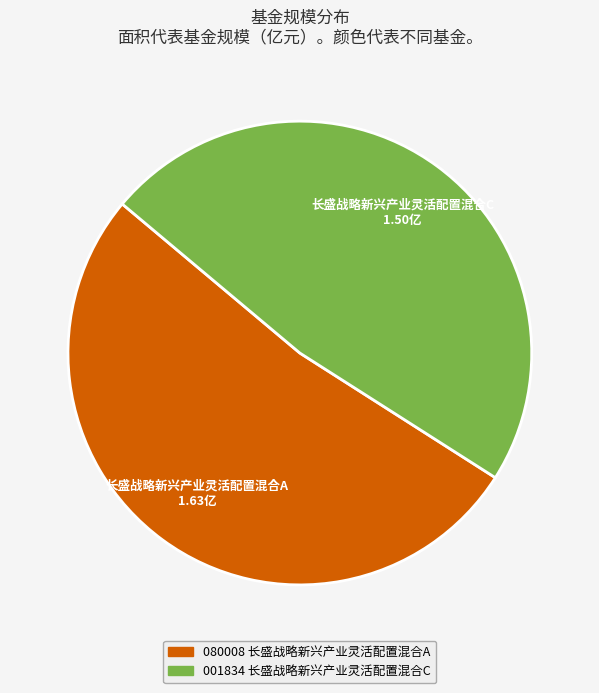

Between 长盛战略新兴产业灵活配置混合C and 长盛战略新兴产业灵活配置混合A, which is larger?

长盛战略新兴产业灵活配置混合A